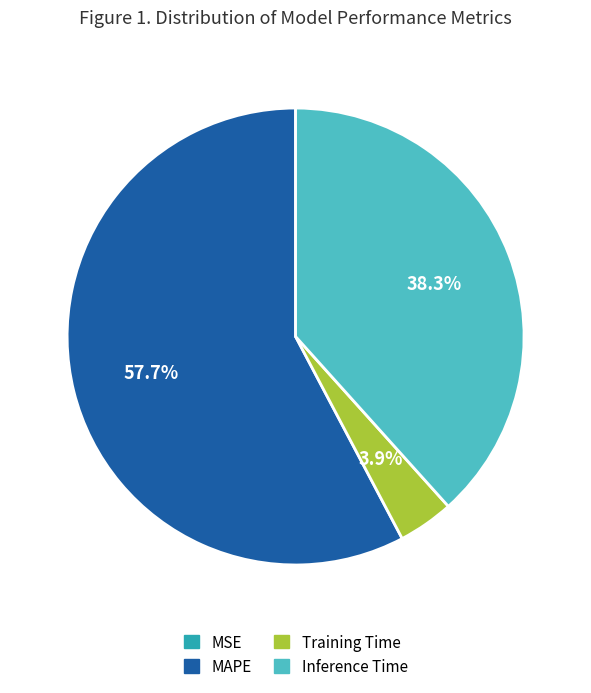

To the nearest percent, what is the difference between the Inference Time and MAPE slice percentages?

19%